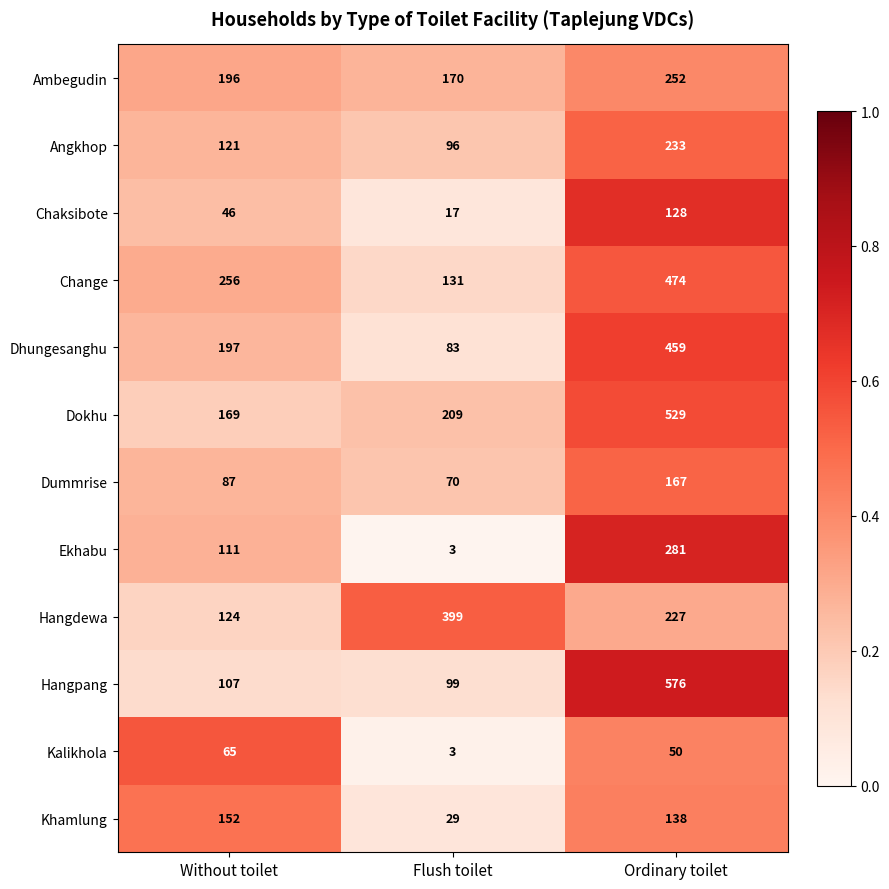

Which category has the highest value across all series?

Ordinary toilet